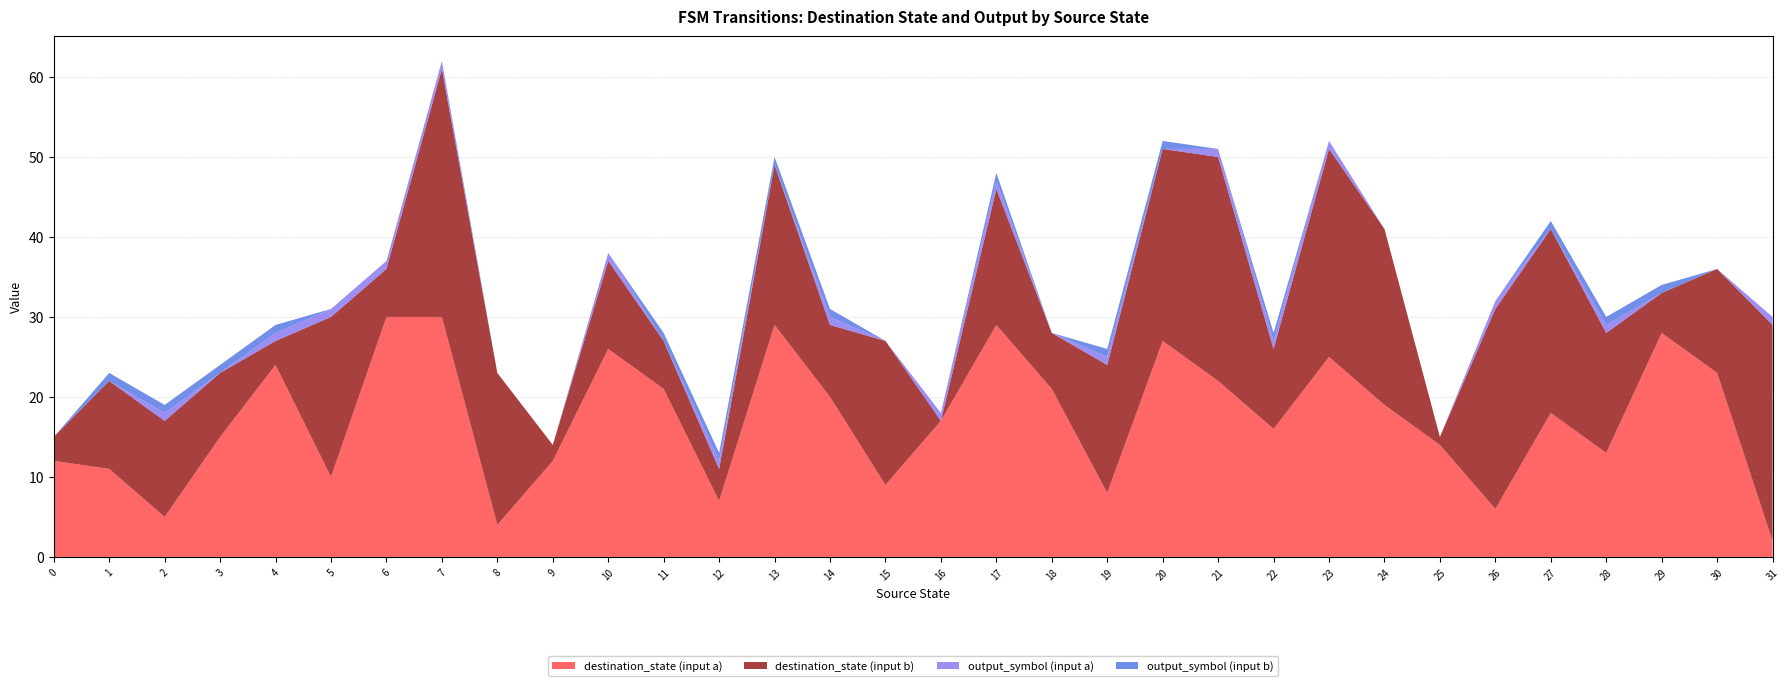

Reading right to left, extract all data points from this chart.

destination_state (input a): 2	23	28	13	18	6	14	19	25	16	22	27	8	21	29	17	9	20	29	7	21	26	12	4	30	30	10	24	15	5	11	12
destination_state (input b): 27	13	5	15	23	25	1	22	26	10	28	24	16	7	17	0	18	9	20	4	6	11	2	19	31	6	20	3	8	12	11	3
output_symbol (input a): 1	0	0	1	0	1	0	0	1	1	1	0	1	0	1	1	0	1	0	1	0	1	0	0	1	1	1	1	0	1	0	0
output_symbol (input b): 0	0	1	1	1	0	0	0	0	1	0	1	1	0	1	0	0	1	1	1	1	0	0	0	0	0	0	1	1	1	1	0